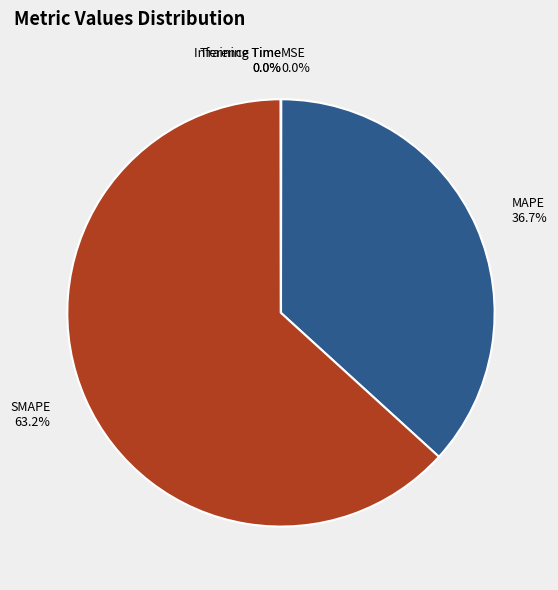

Is it true that SMAPE is 74% of the pie?

False